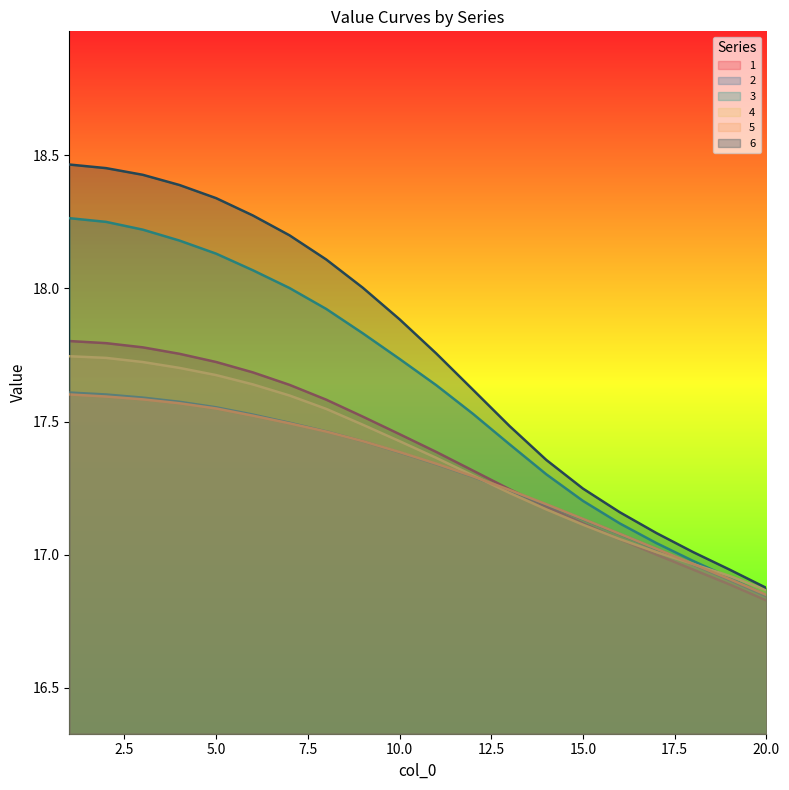

Which category has the lowest value in the 2 series?

20.0